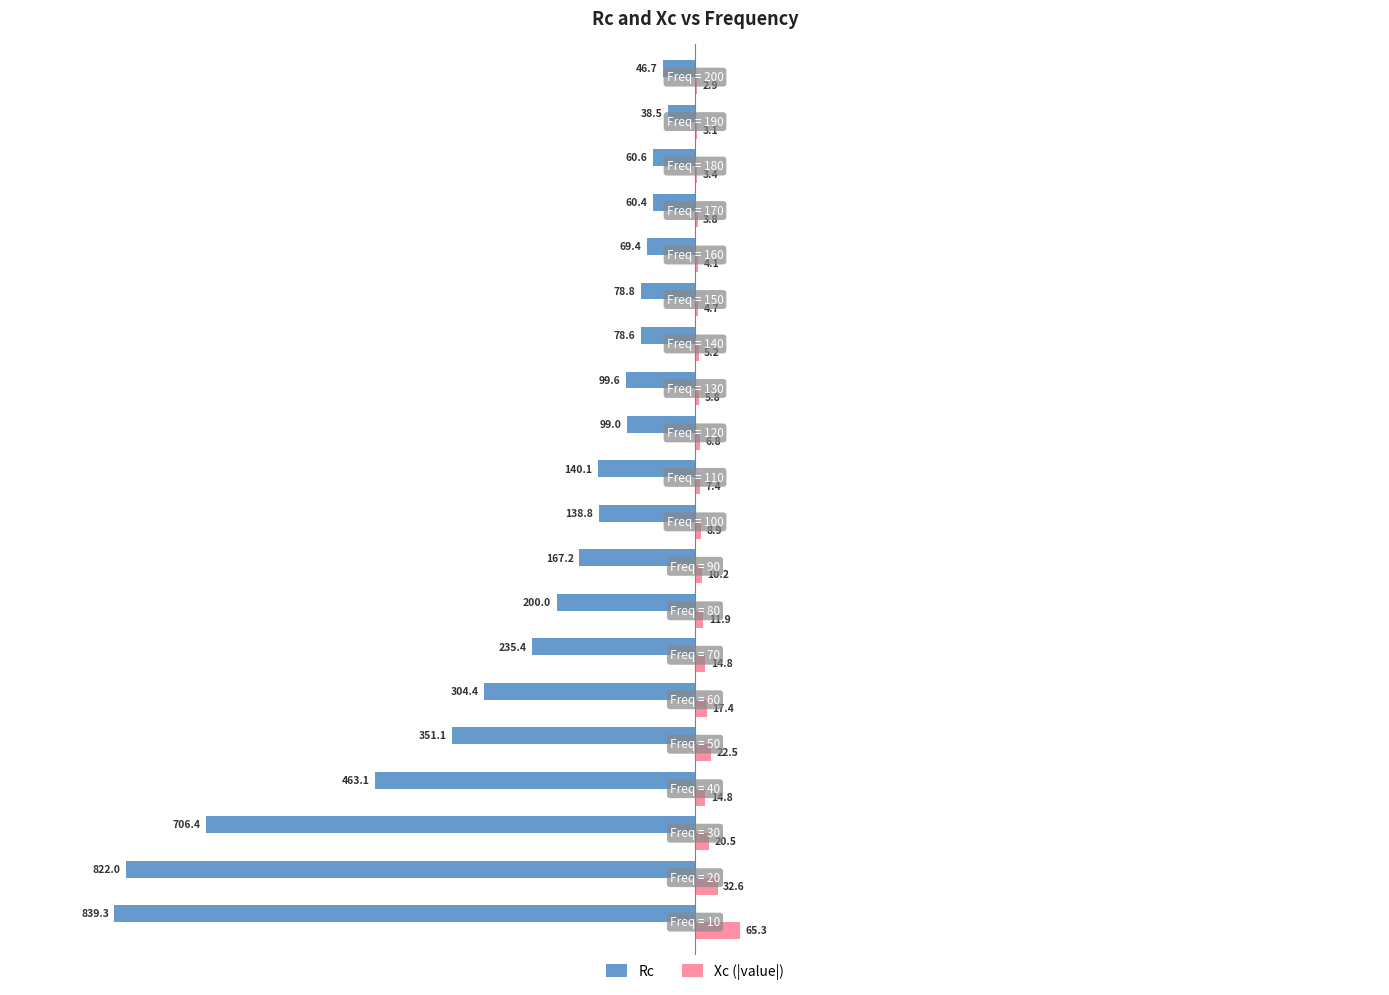

Which series has the largest total across all categories?

Xc (|value|)